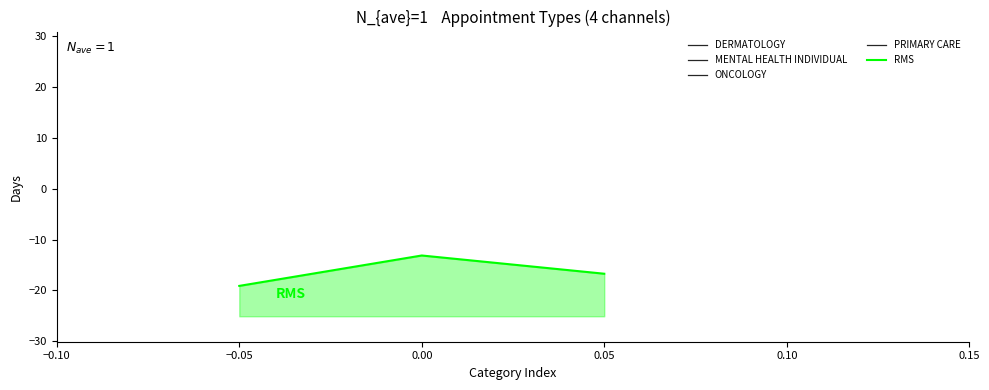

What is the sum of all values?

-48.9